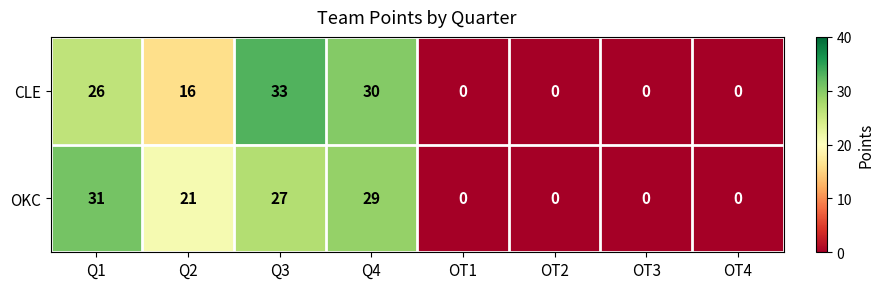

Reading left to right, what are all the values shown in this chart?

CLE: 26	16	33	30	0	0	0	0
OKC: 31	21	27	29	0	0	0	0